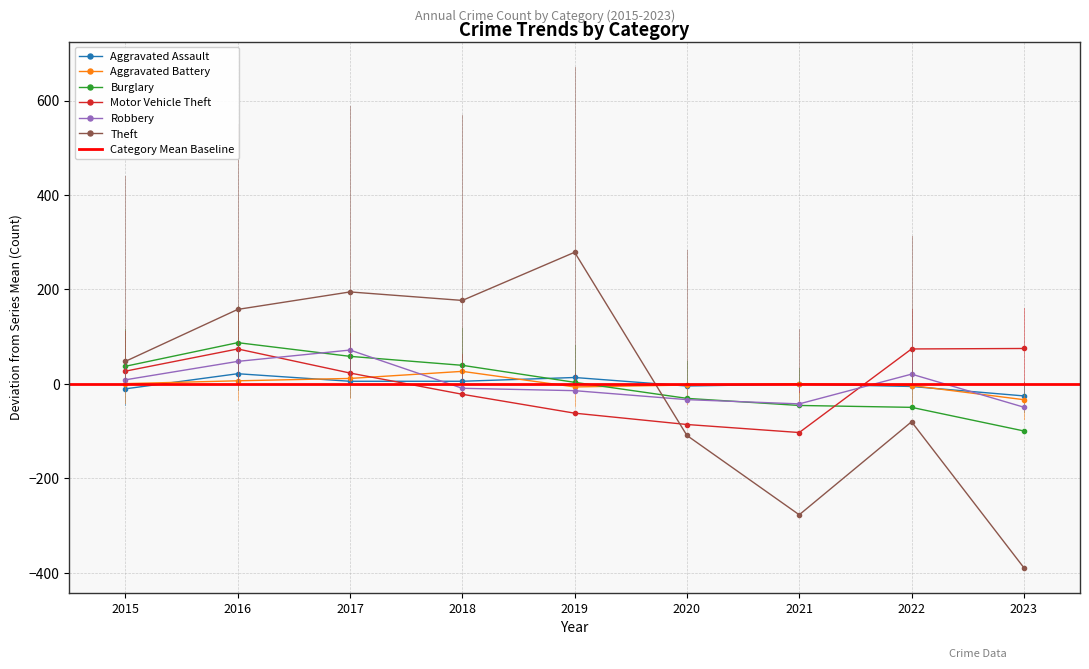

Which category has the lowest value in the Aggravated Assault series?

2023